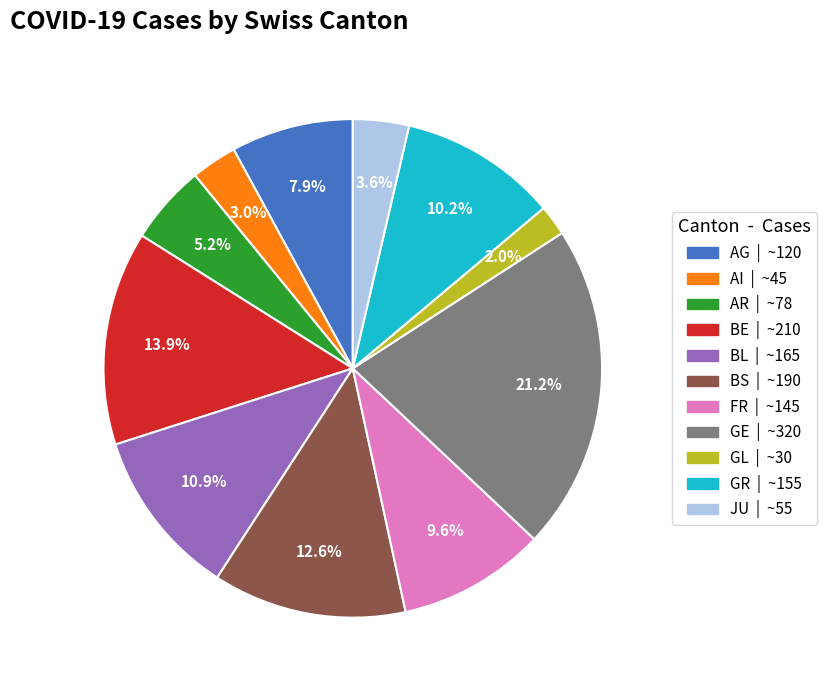

The GL slice represents 11% of the pie. True or false?

False